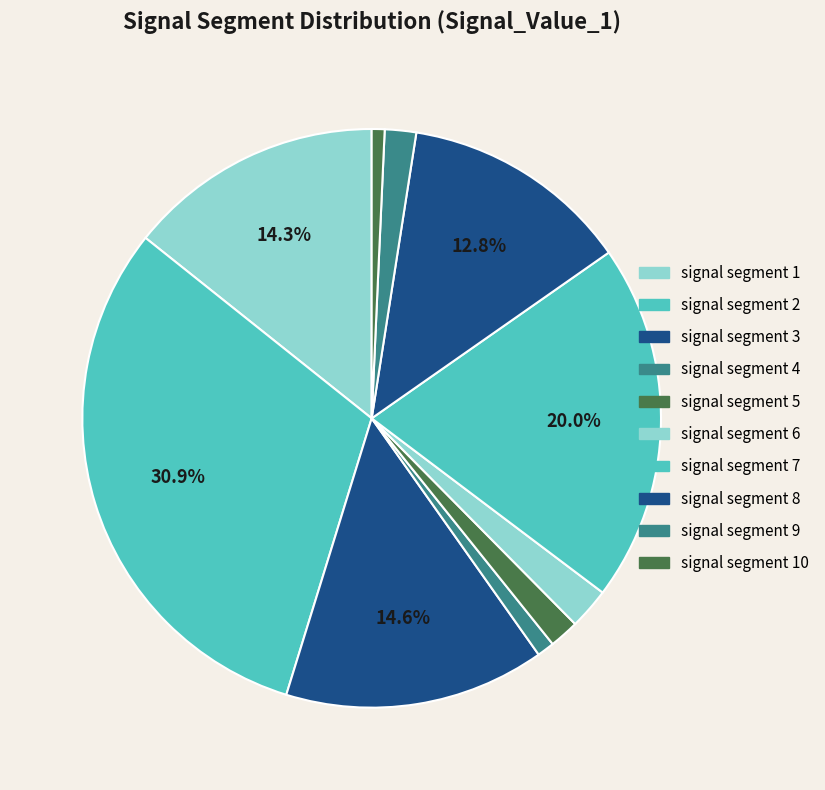

How many slices are in this pie chart?

10